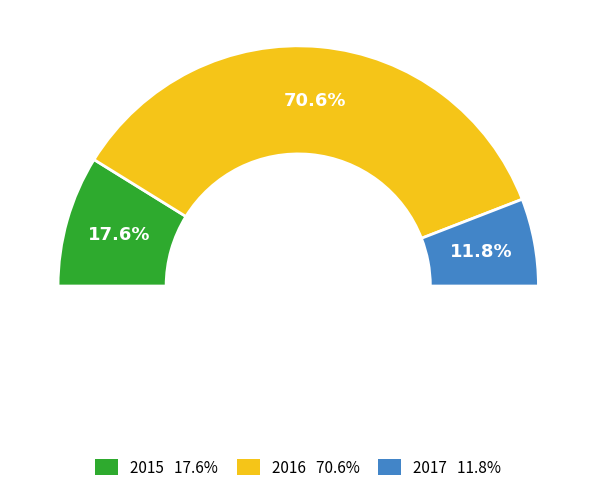

How many segments does this pie chart have?

3